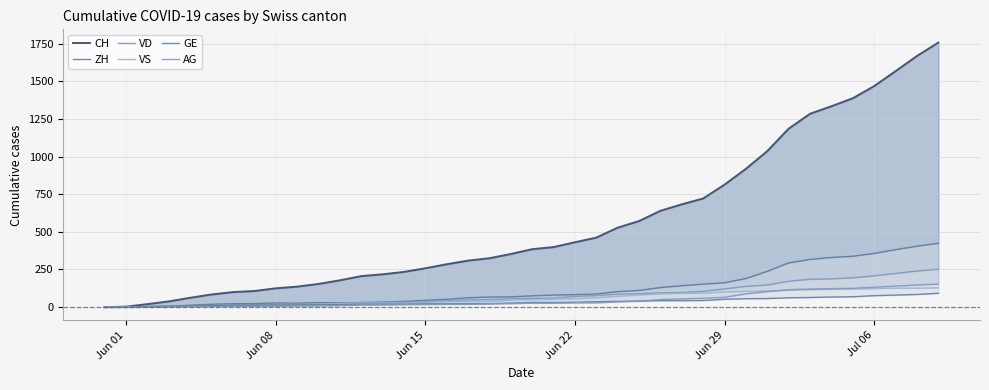

How many distinct data groups are displayed?

6